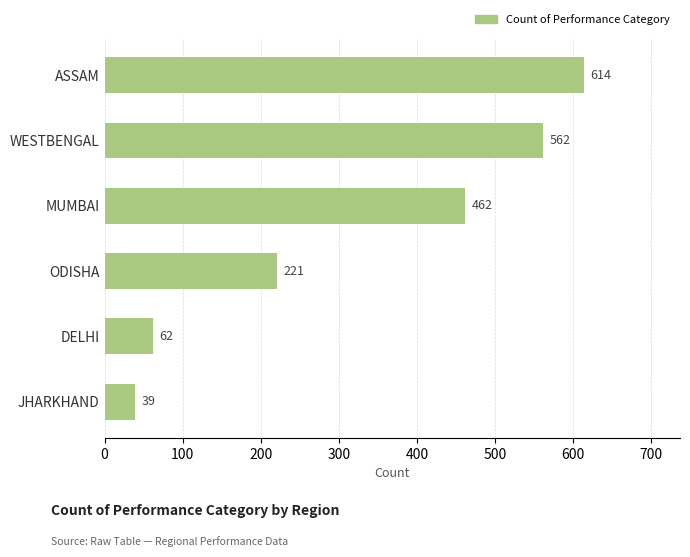

List the labels in order of value, largest first.

ASSAM, WESTBENGAL, MUMBAI, ODISHA, DELHI, JHARKHAND